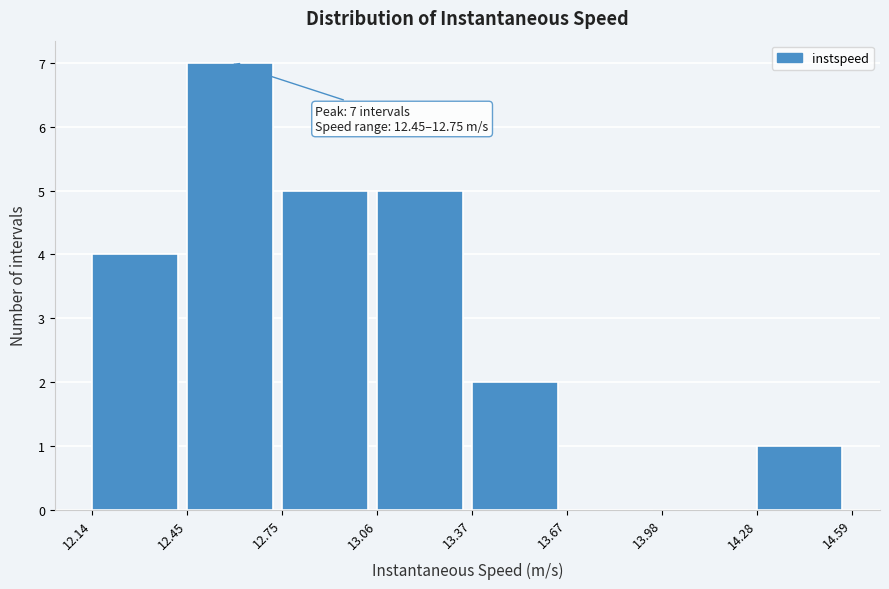

Over which range of the x-axis is the bar tallest?

12.45 to 12.75